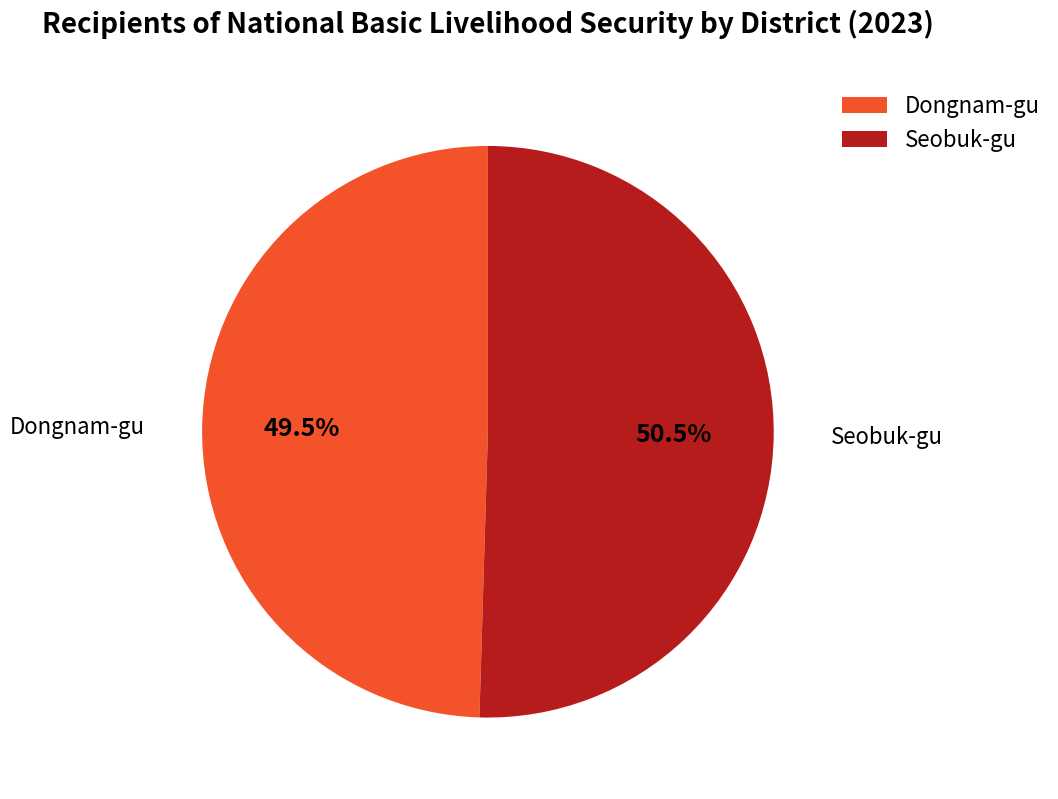

What is the smallest slice in the pie chart?

Dongnam-gu